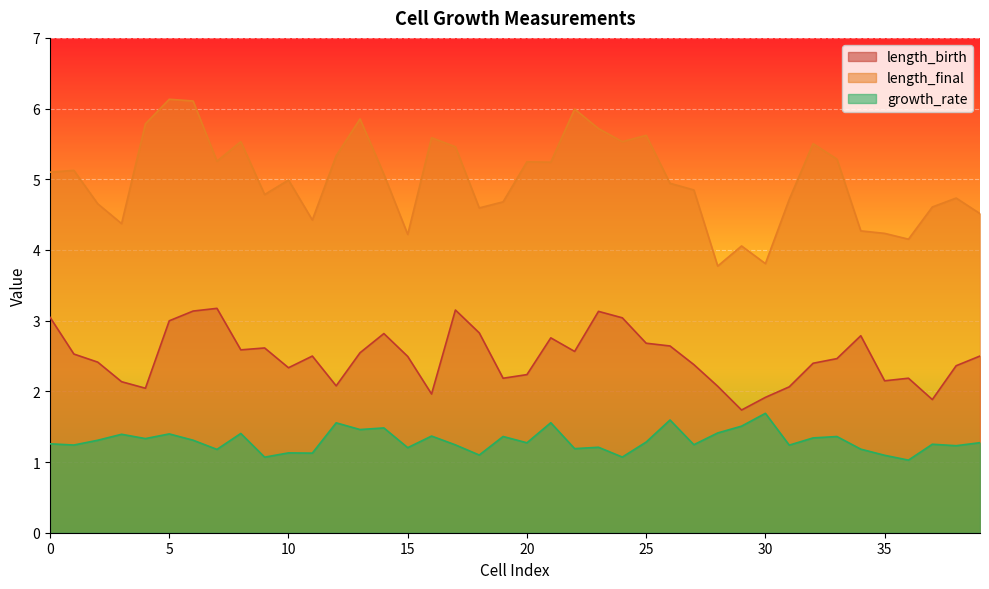

What is the difference between the second highest and second lowest values in the growth_rate series?

0.5